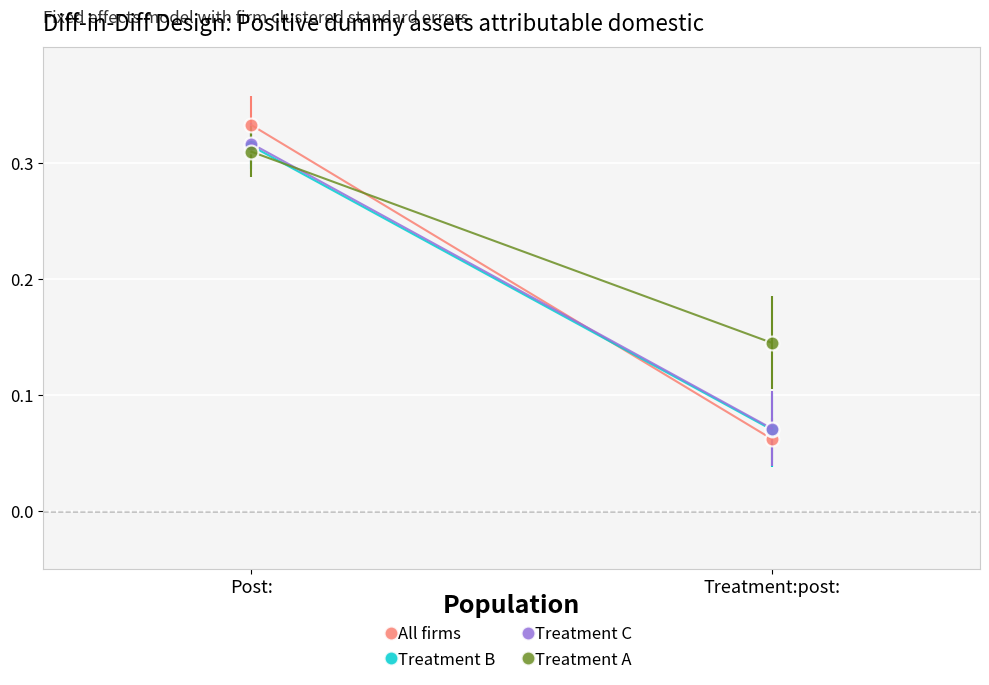

The value of Treatment A at Post: is 0.1. True or false?

False